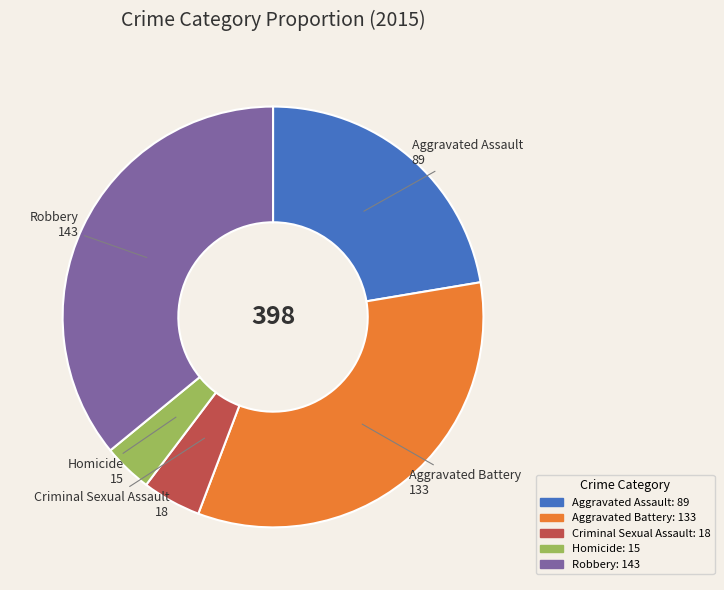

Count the number of slices in the pie.

5